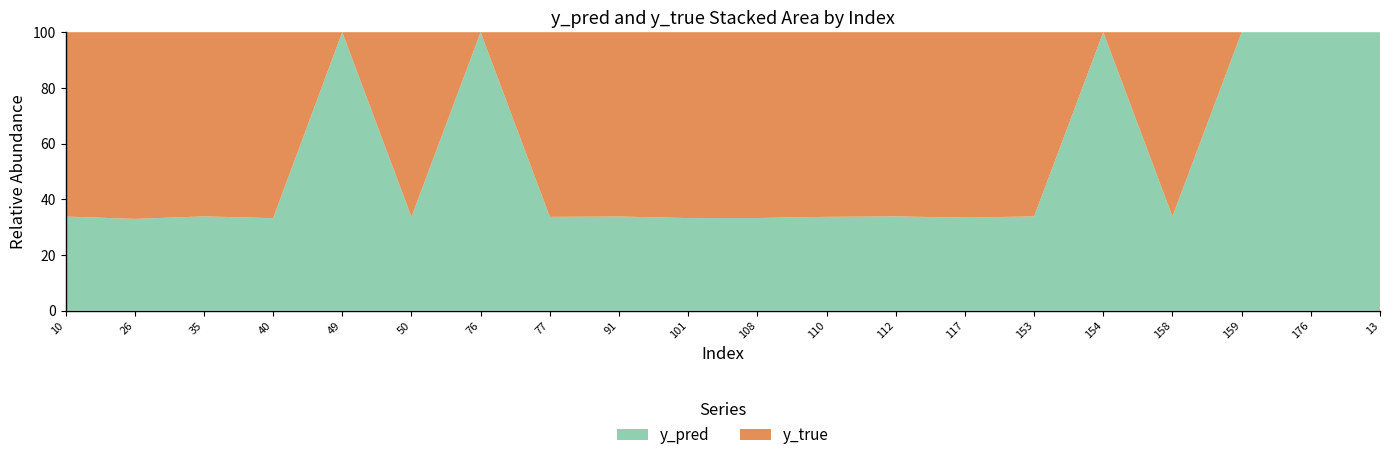

Reading right to left, list all the values displayed in this chart.

y_pred: 0.5	0.5	0.5	0.5	0.5	0.5	0.5	0.5	0.5	0.5	0.5	0.5	0.5	0.5	0.5	0.5	0.5	0.5	0.5	0.5
y_true: 0.0	0.0	0.0	1.0	0.0	1.0	1.0	1.0	1.0	1.0	1.0	1.0	1.0	0.0	1.0	0.0	1.0	1.0	1.0	1.0